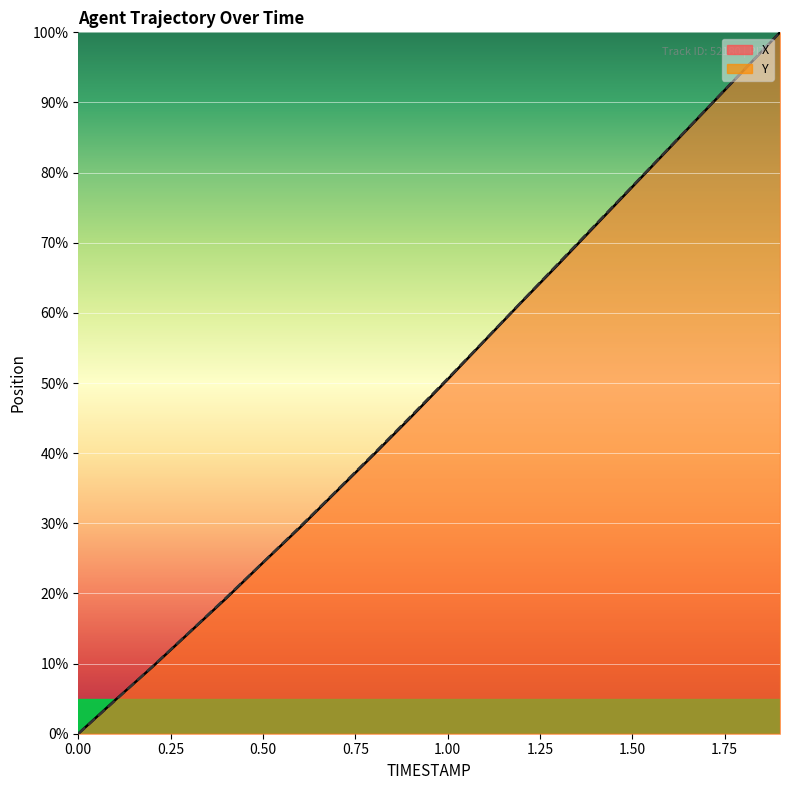

What is the maximum value for X?

100.0